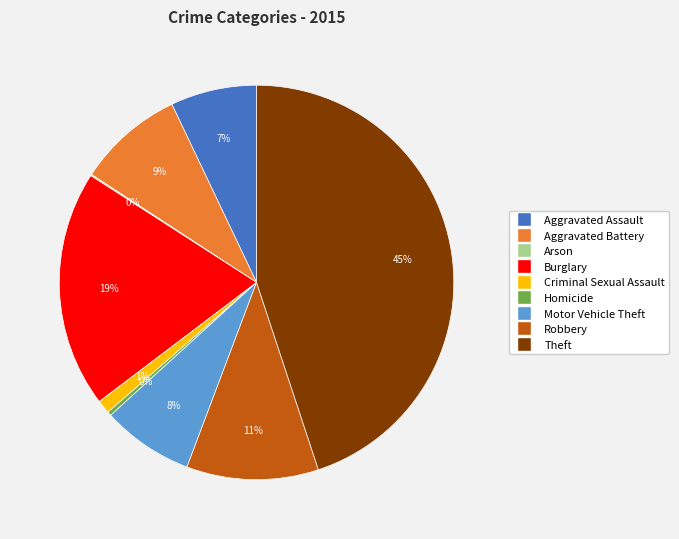

Between Aggravated Battery and Robbery, which is larger?

Robbery